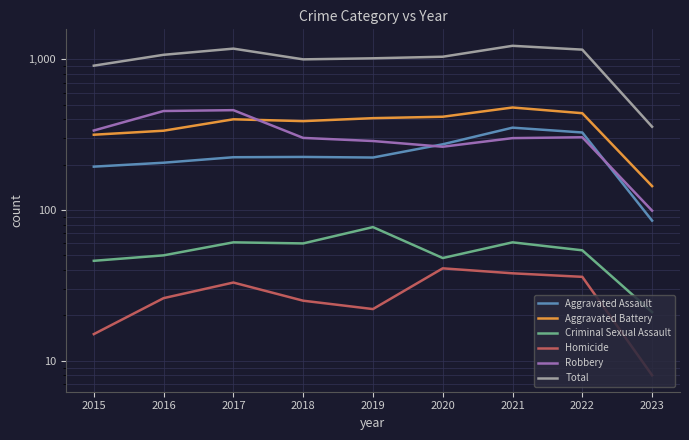

How many lines are shown in the chart?

6